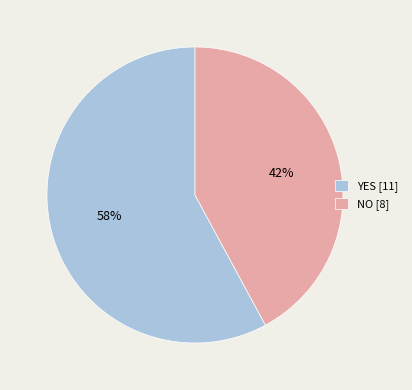

Rank the categories by value from highest to lowest.

YES, NO